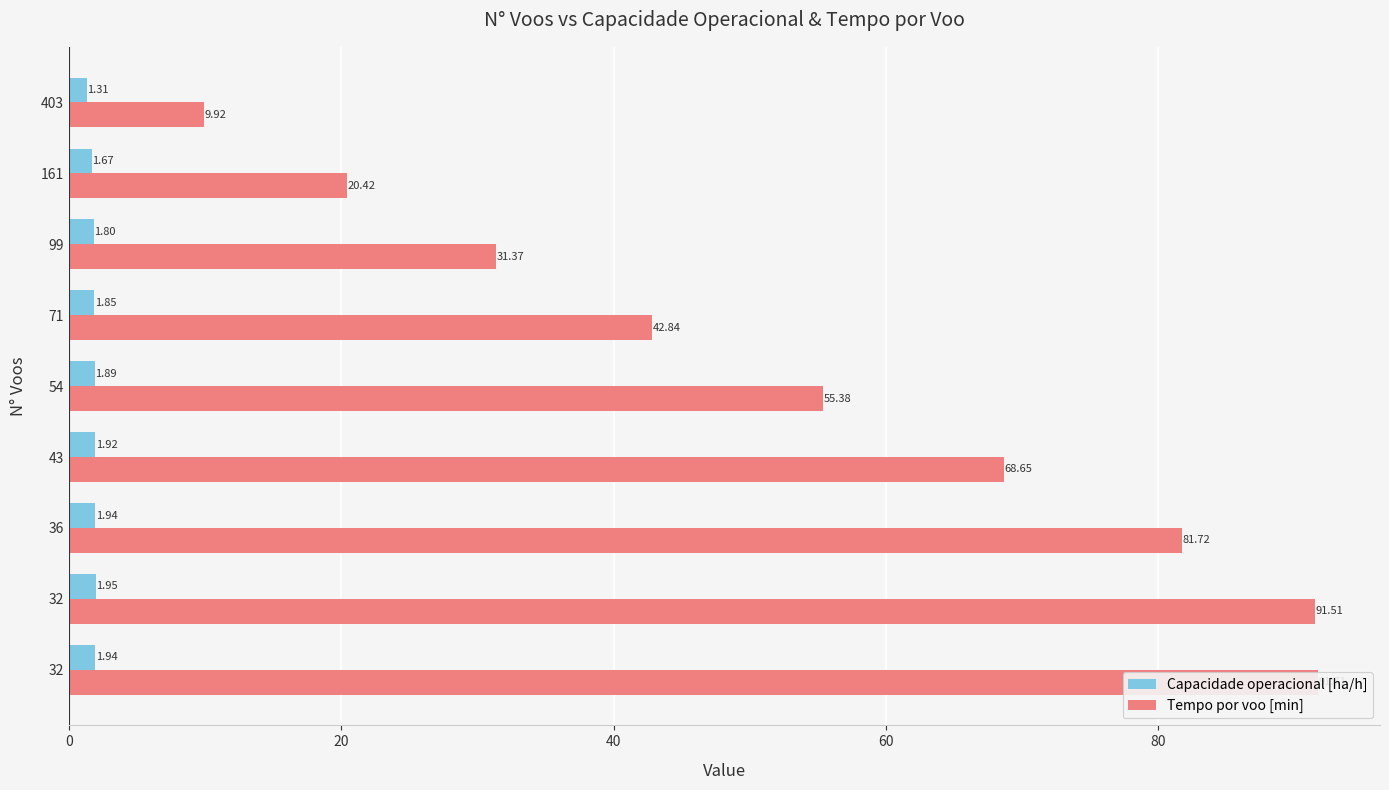

What position from the left is 80?

5